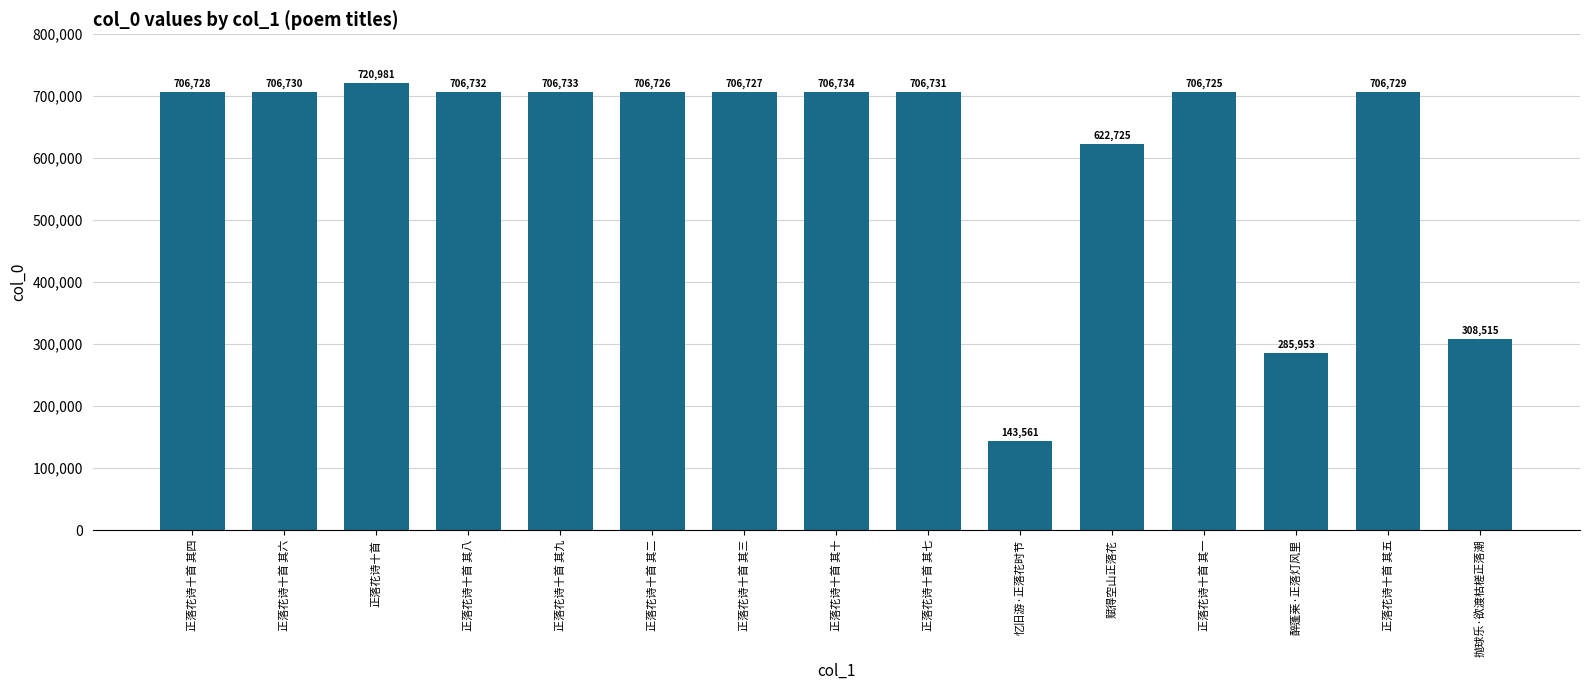

Rank the categories by value from lowest to highest.

忆旧游·正落花时节, 醉蓬莱·正落灯风里, 抛球乐·欲渡枯槎正落潮, 赋得空山正落花, 正落花诗十首 其一, 正落花诗十首 其二, 正落花诗十首 其三, 正落花诗十首 其四, 正落花诗十首 其五, 正落花诗十首 其六, 正落花诗十首 其七, 正落花诗十首 其八, 正落花诗十首 其九, 正落花诗十首 其十, 正落花诗十首